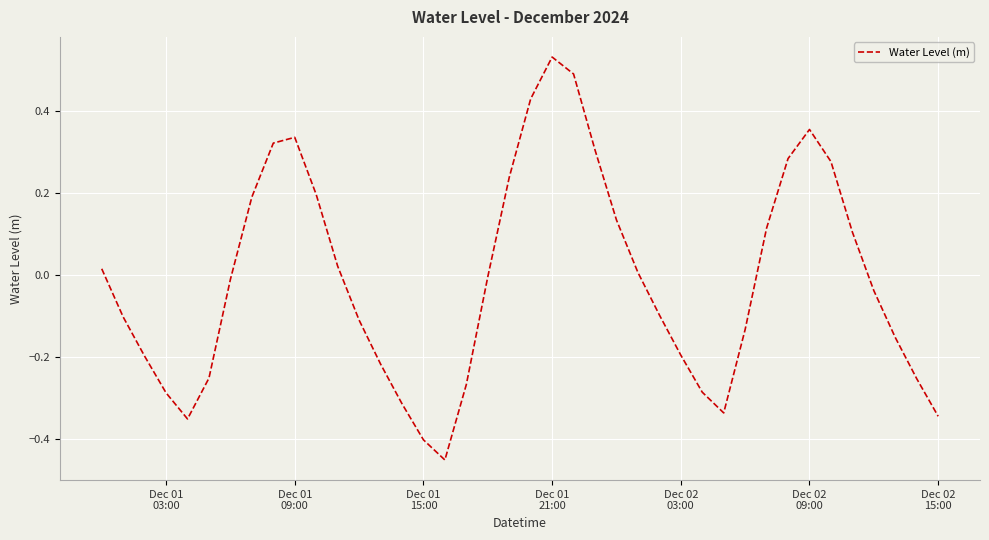

What is the difference between the maximum and minimum values?

1.0